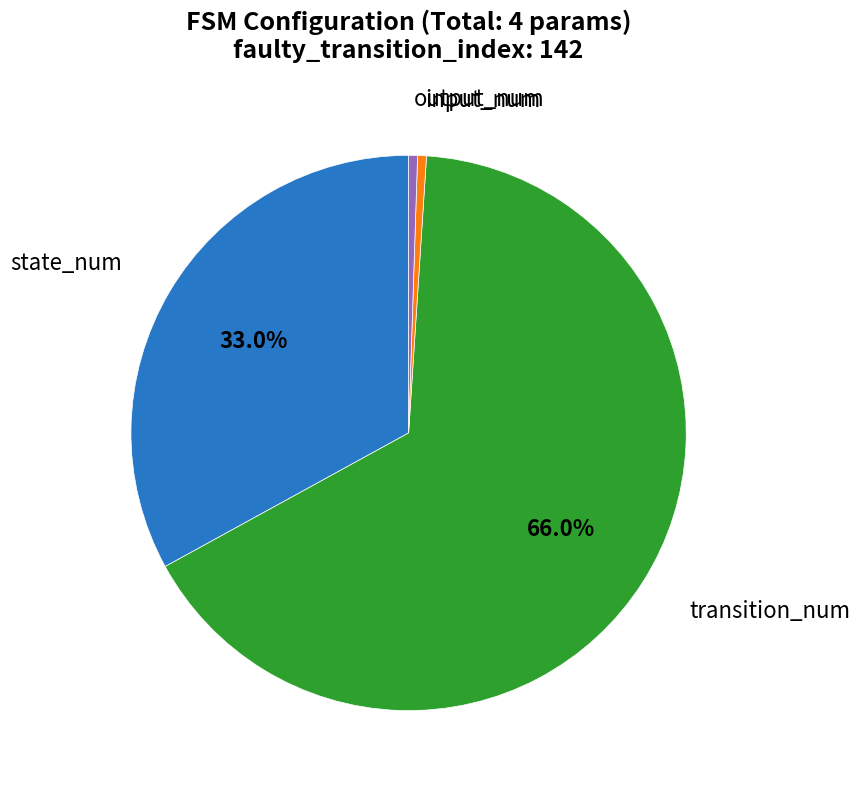

Is there any slice that represents more than half of the pie?

Yes